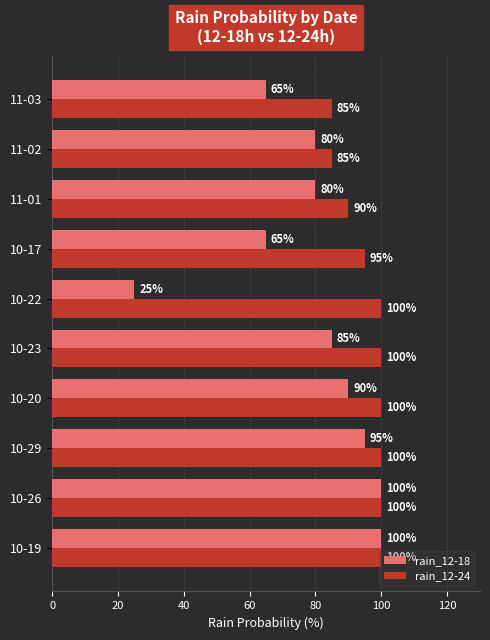

The rain_12-24 series shows 23 at 11-02. True or false?

False